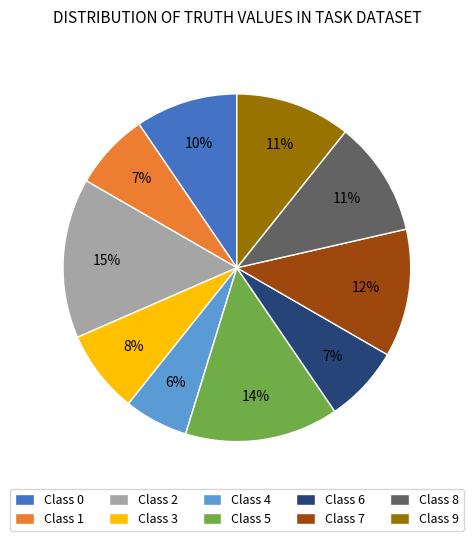

What is the largest slice in the pie chart?

Class 2